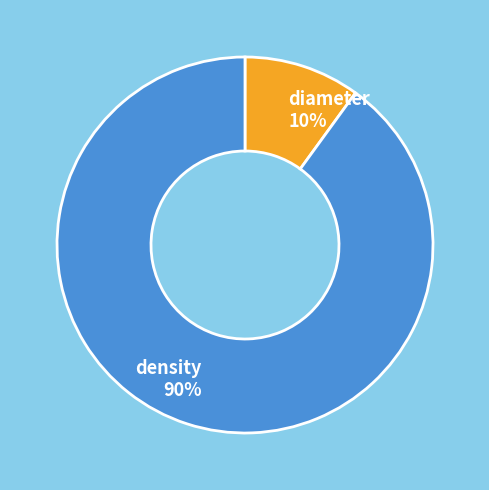

How many segments does this pie chart have?

2